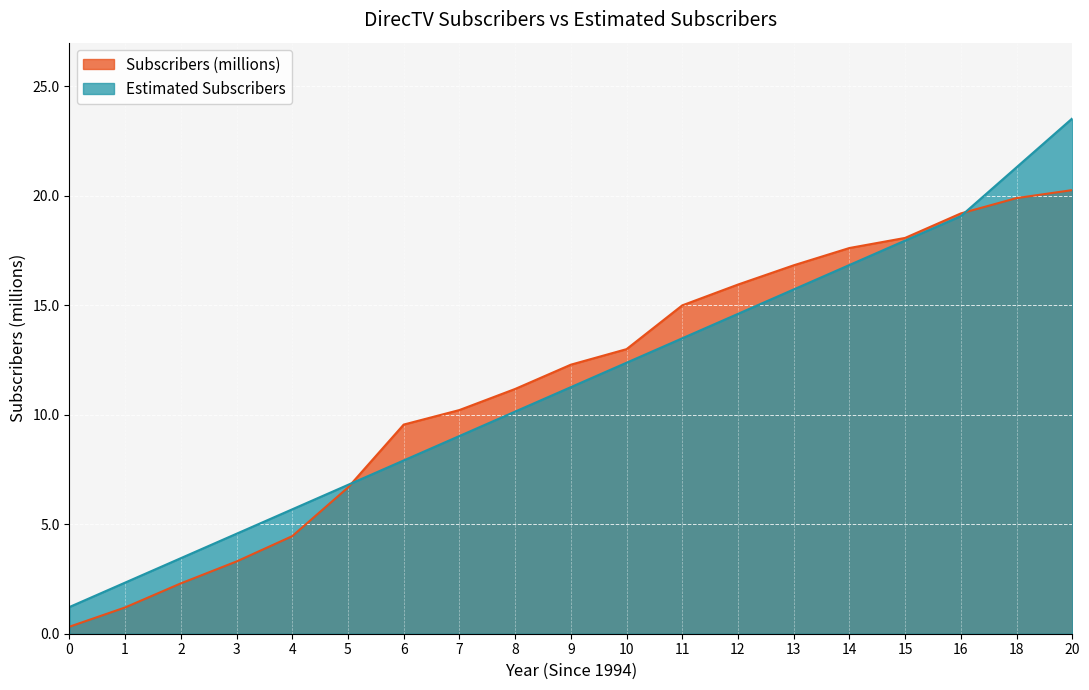

At how many categories does at least one series exceed 10?

12